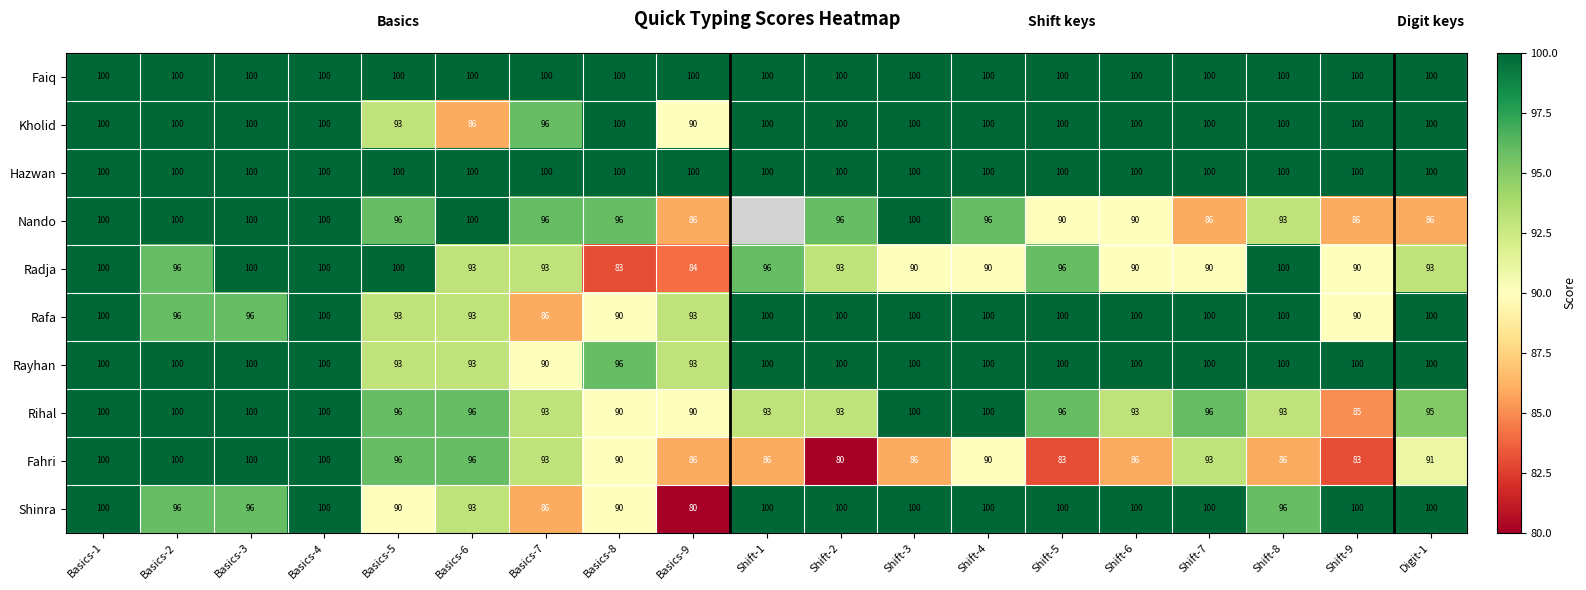

Which series has the largest range (max minus min)?

Fahri